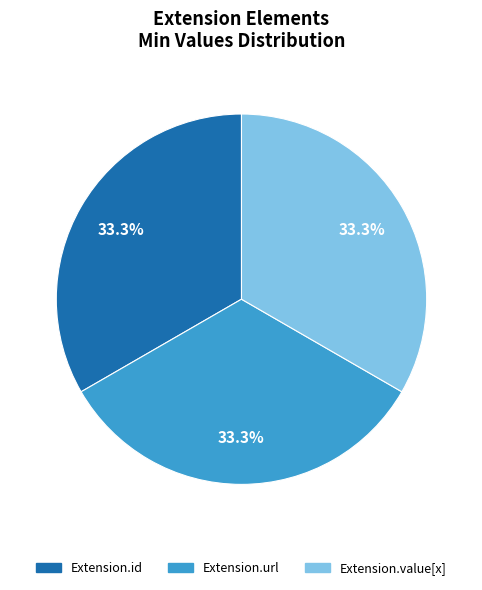

Count the number of slices in the pie.

3